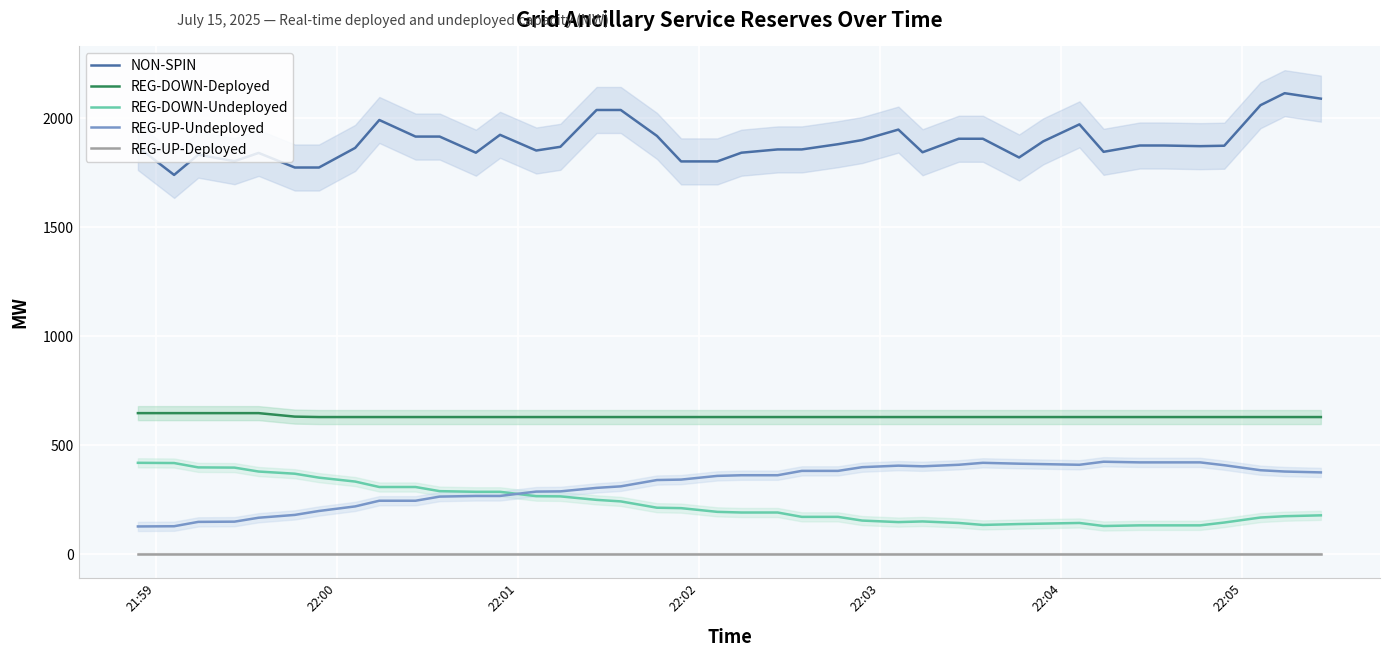

What is the highest value of the REG-UP-Undeployed series?

422